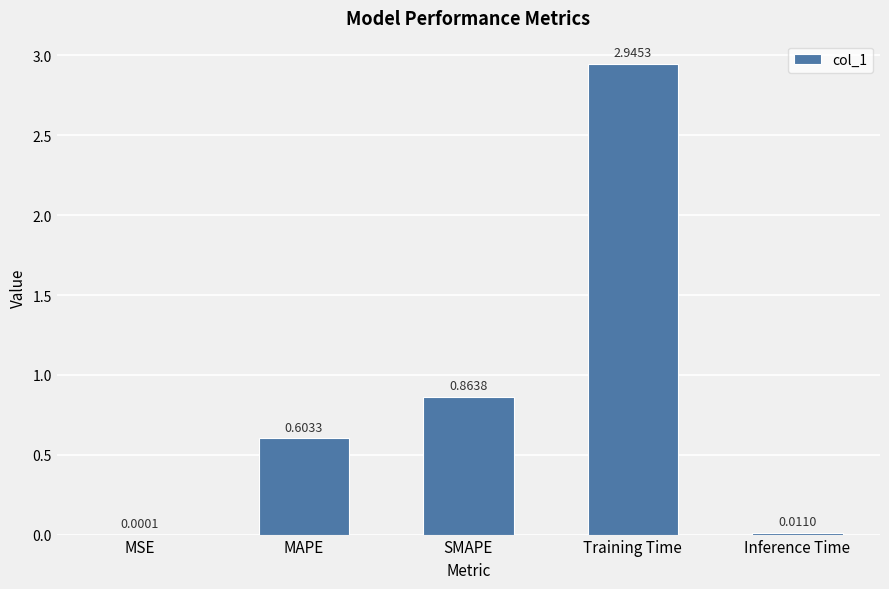

The chart shows a value of 5.0 at Training Time. True or false?

False